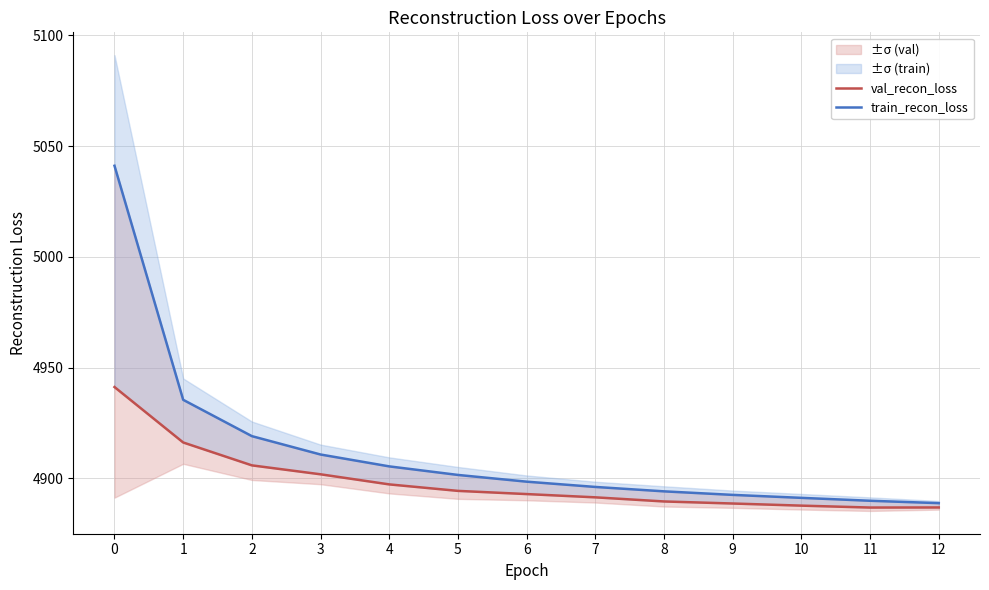

True or false: val_recon_loss and train_recon_loss intersect in this chart.

False